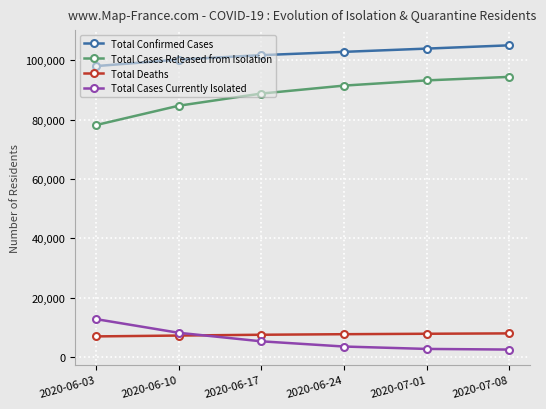

What is the lowest value of the Total Deaths series?

7012